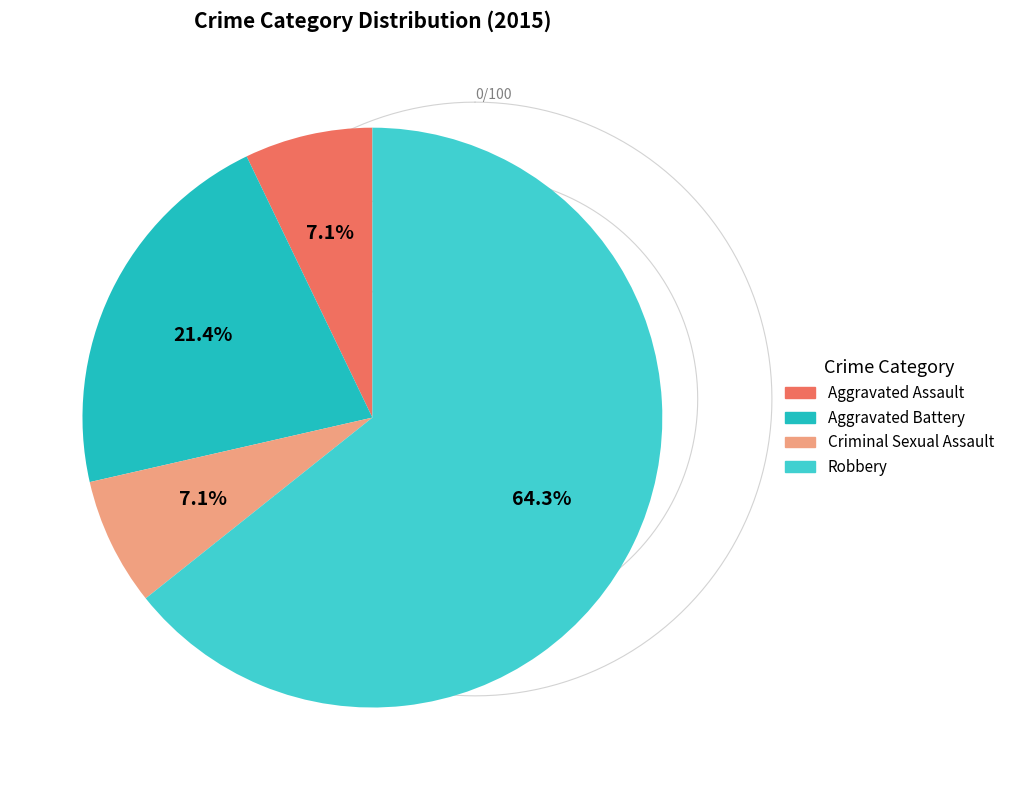

Is it true that Robbery is 56% of the pie?

False